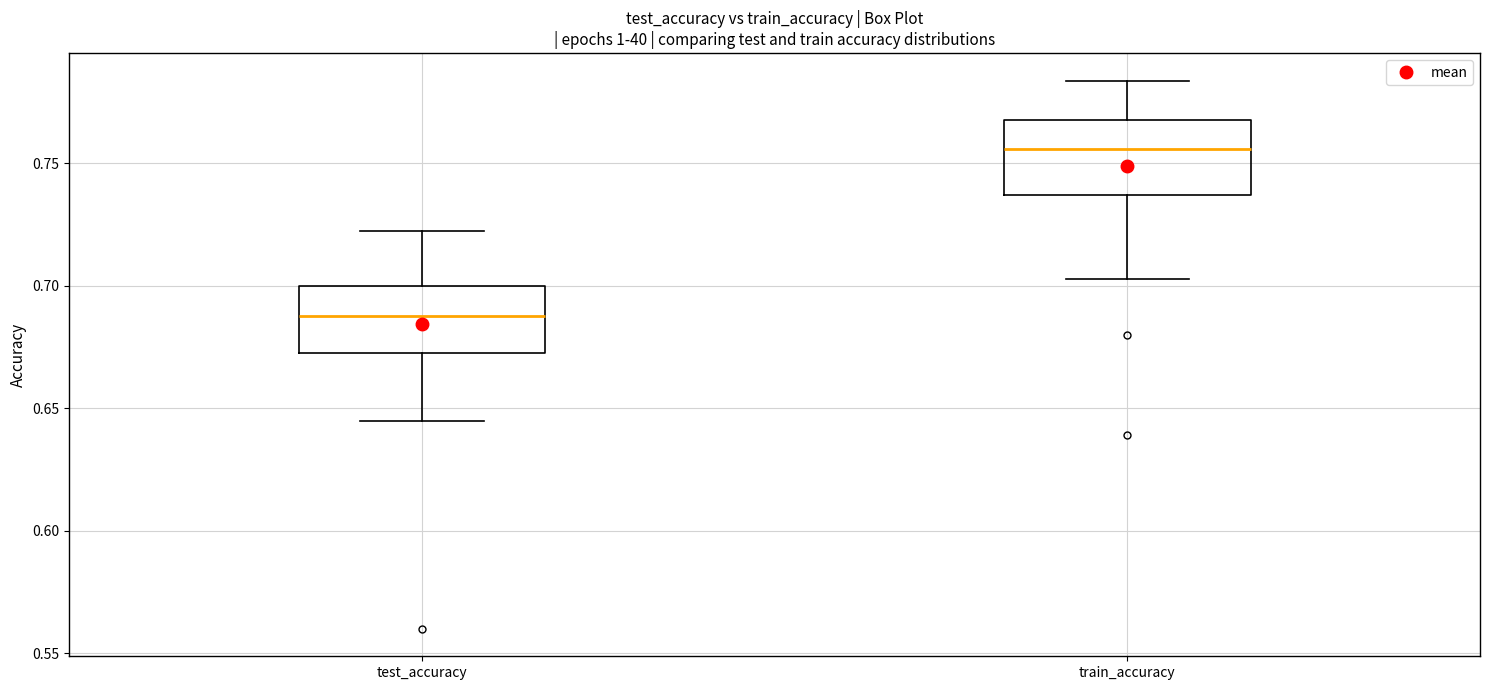

Where does the lower whisker of the box for test_accuracy end on the y-axis? The values are not printed on the chart, so give them approximately, as read against the axis.

0.645